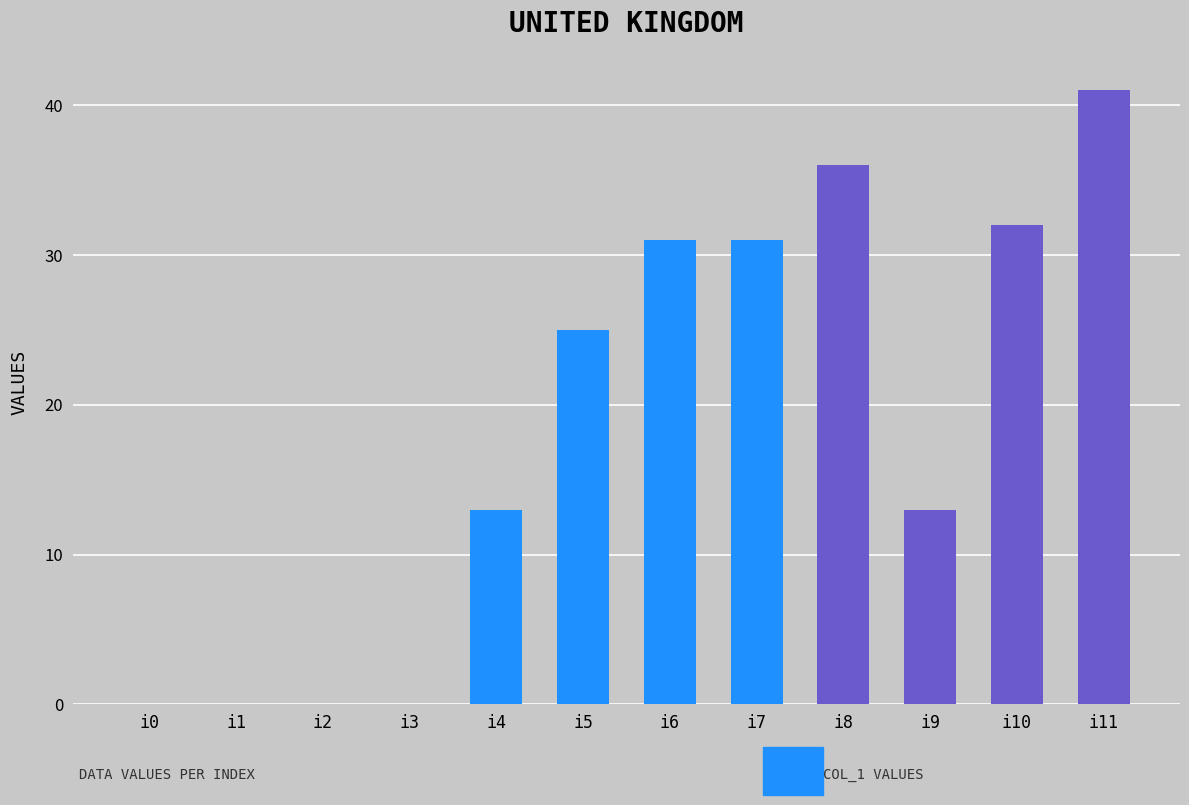

What is the sum of all values?

222